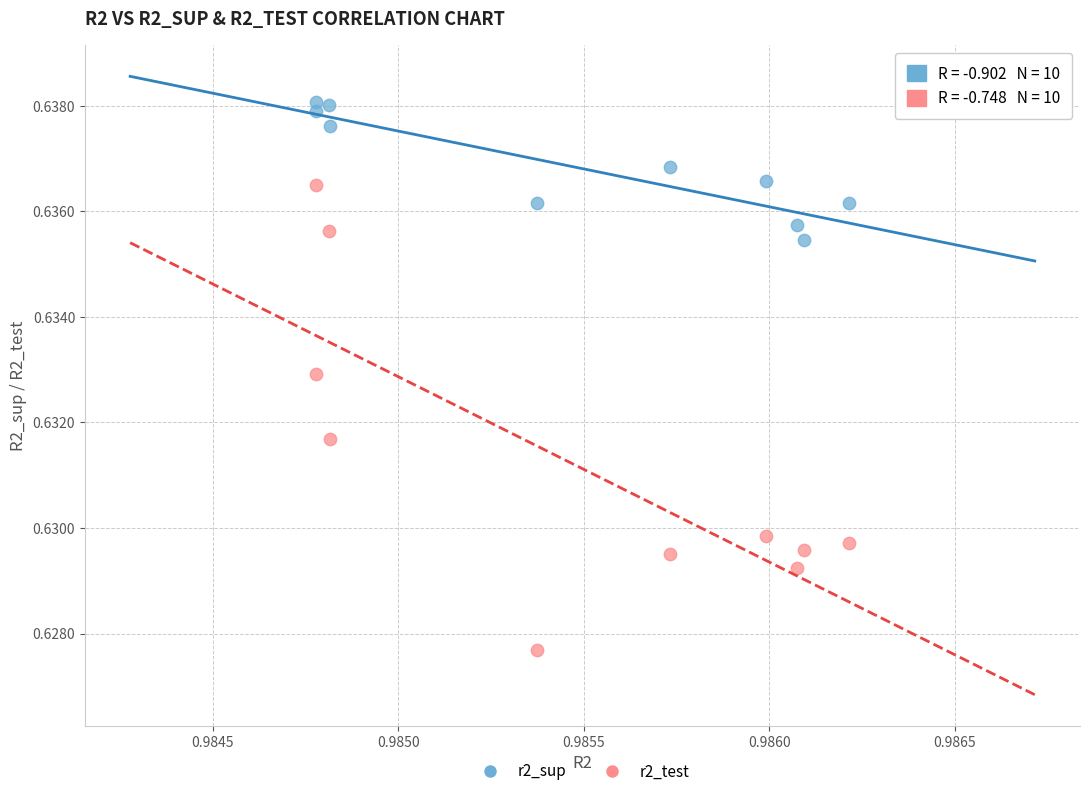

Which series contains the lowest Y value?

r2_test